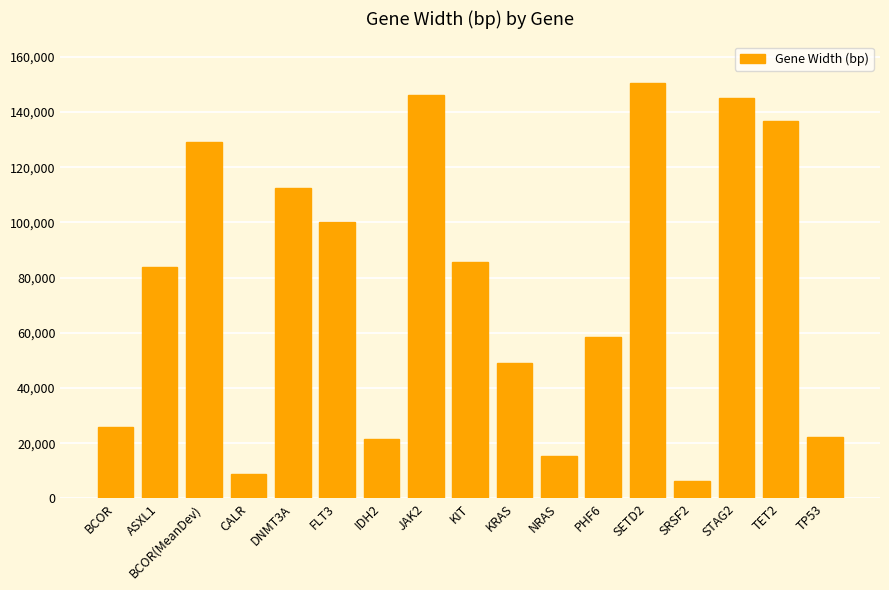

Which has a higher value, STAG2 or IDH2?

STAG2